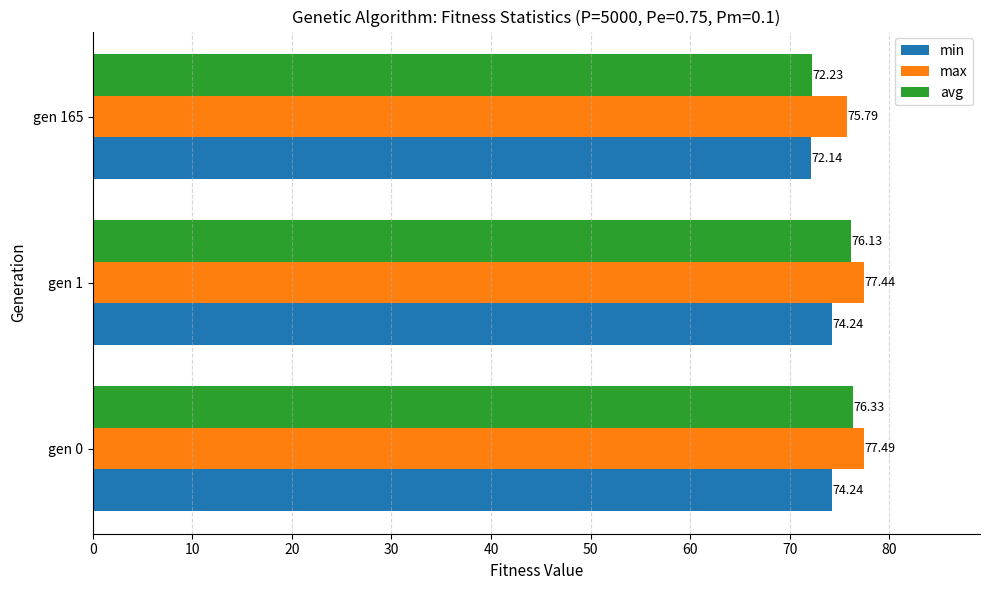

What are all the series names shown in the legend?

min, max, avg